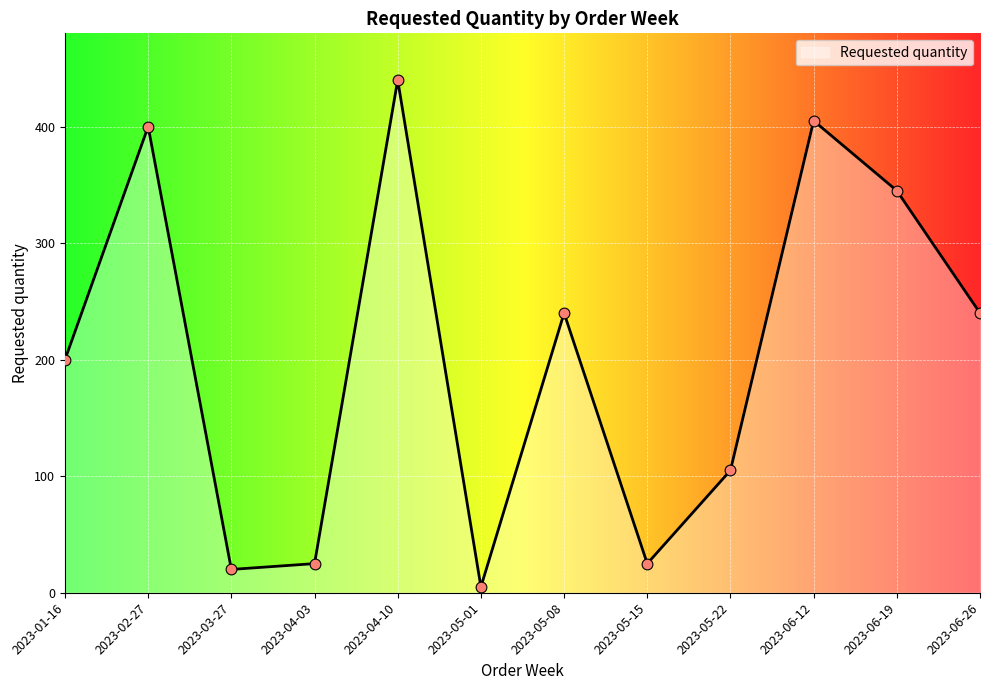

Which has a higher value, 2023-05-01 or 2023-06-26?

2023-06-26